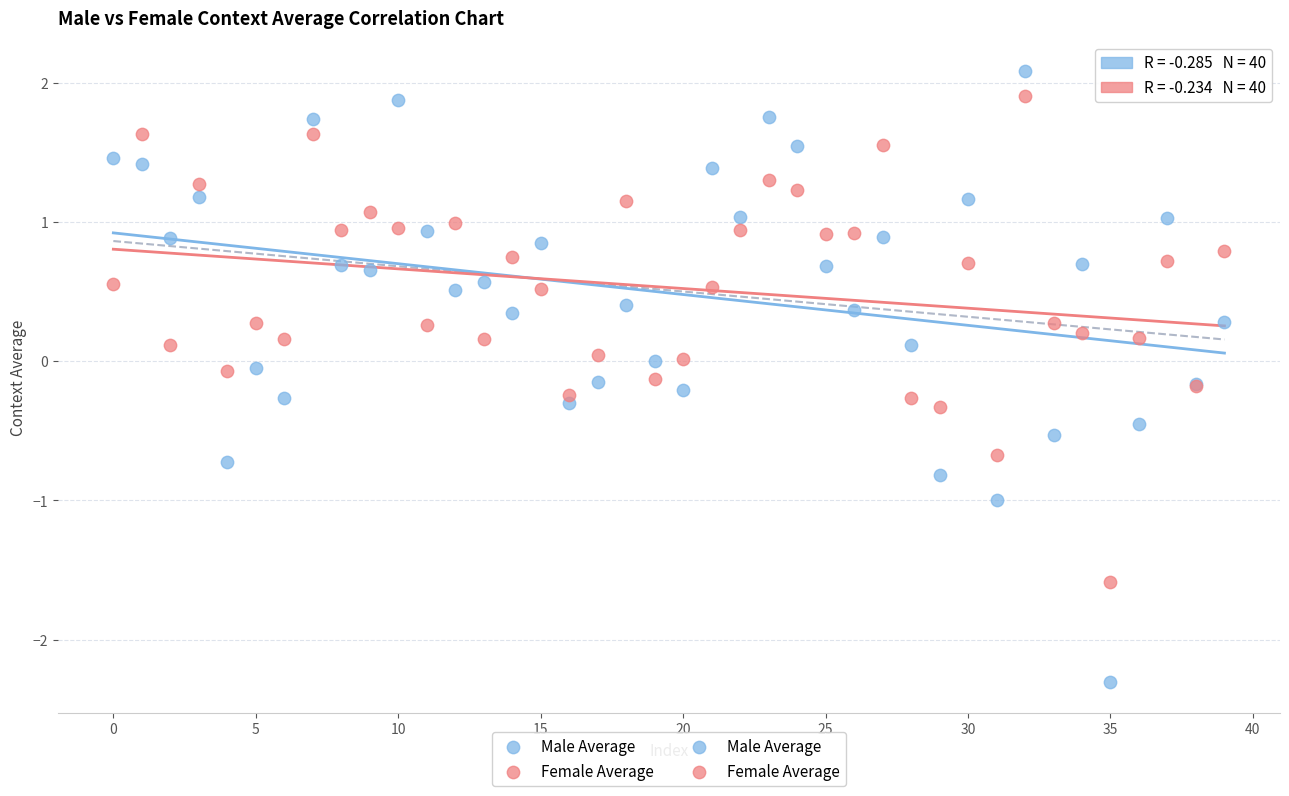

Which series contains the lowest Y value?

Male Average